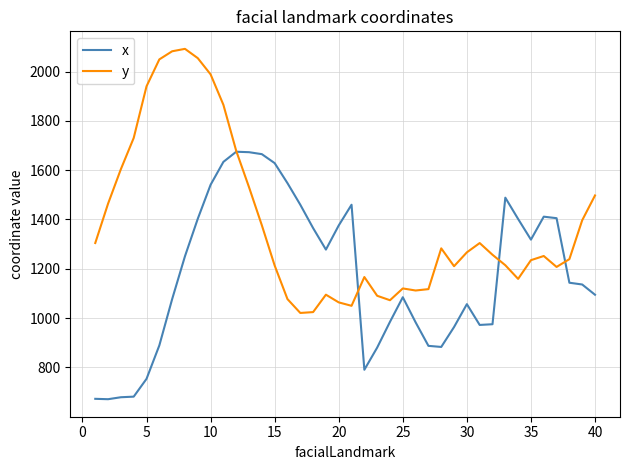

What is the maximum value shown in the chart?

2092.1